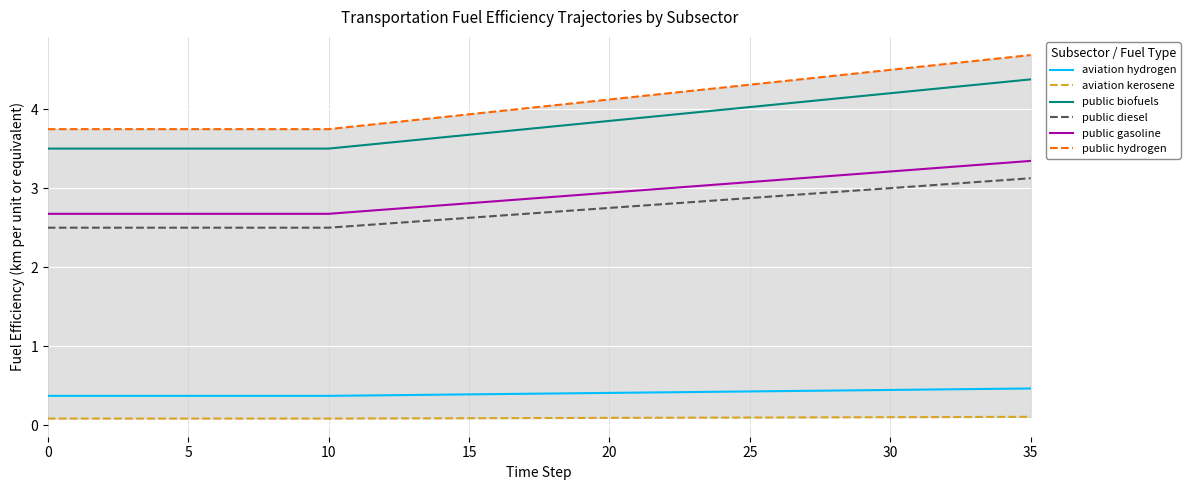

True or false: public gasoline and public hydrogen cross at least once.

False